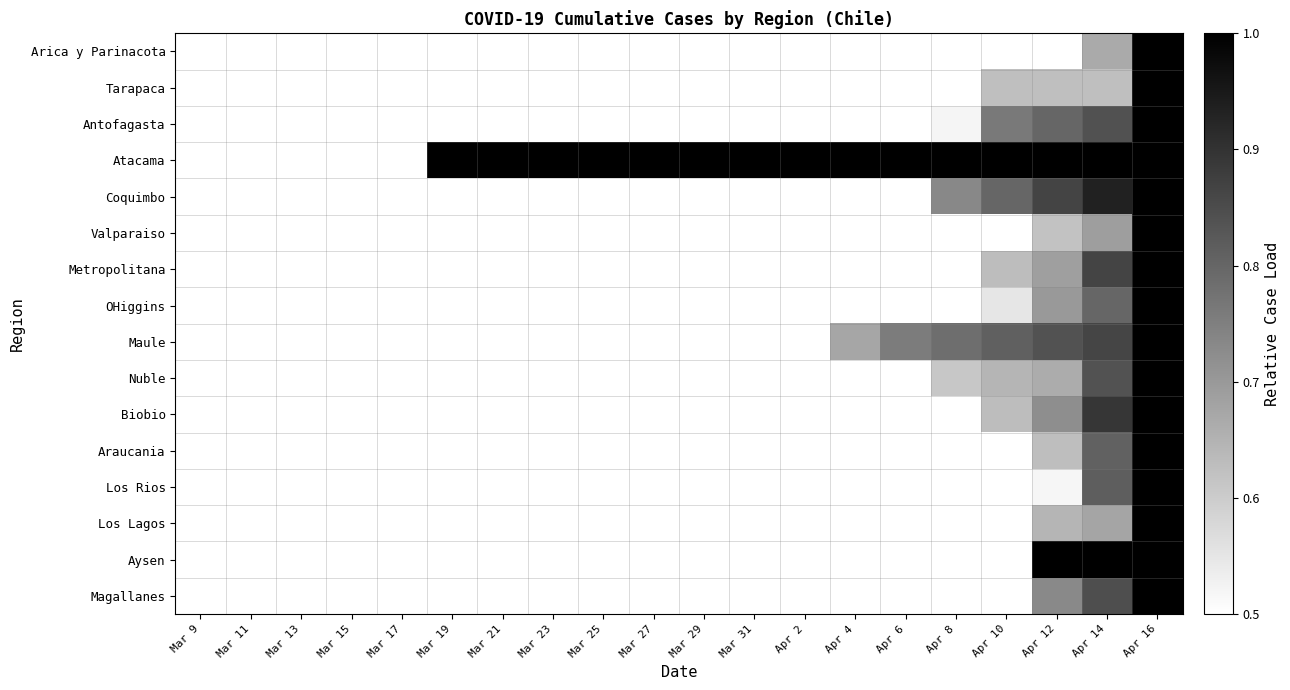

Which has a higher value, Apr 2 or Mar 9?

Apr 2